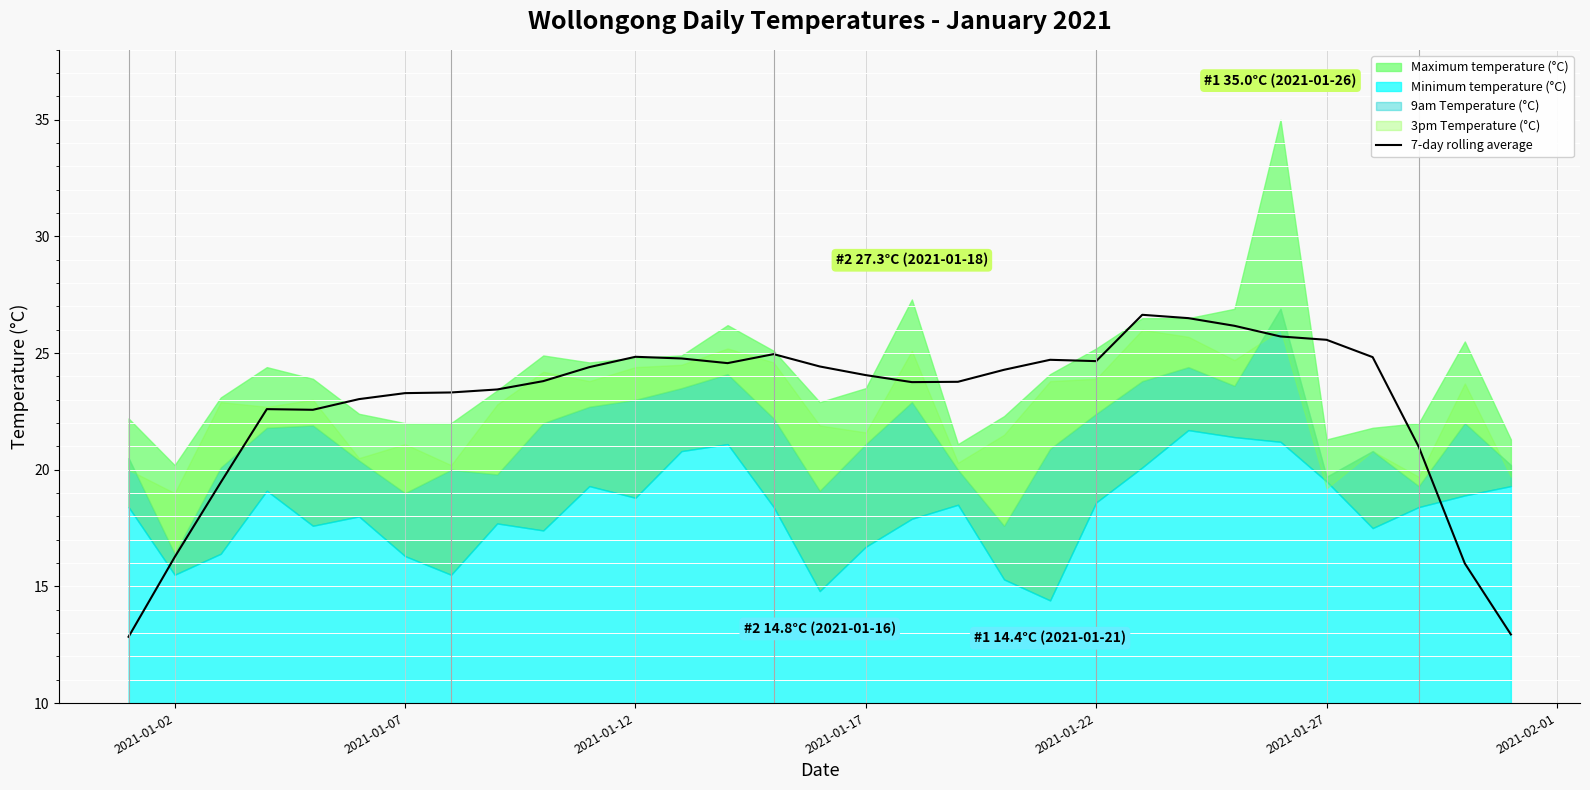

What is the minimum value shown in the chart?

12.8